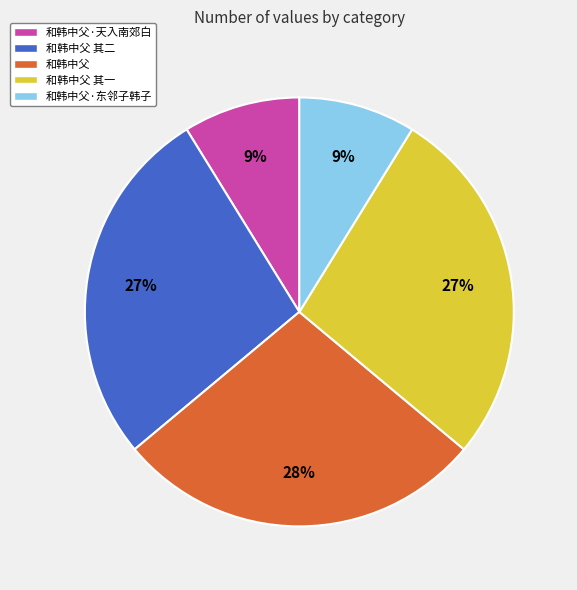

True or false: 和韩中父 其二 accounts for 27% of the total.

True